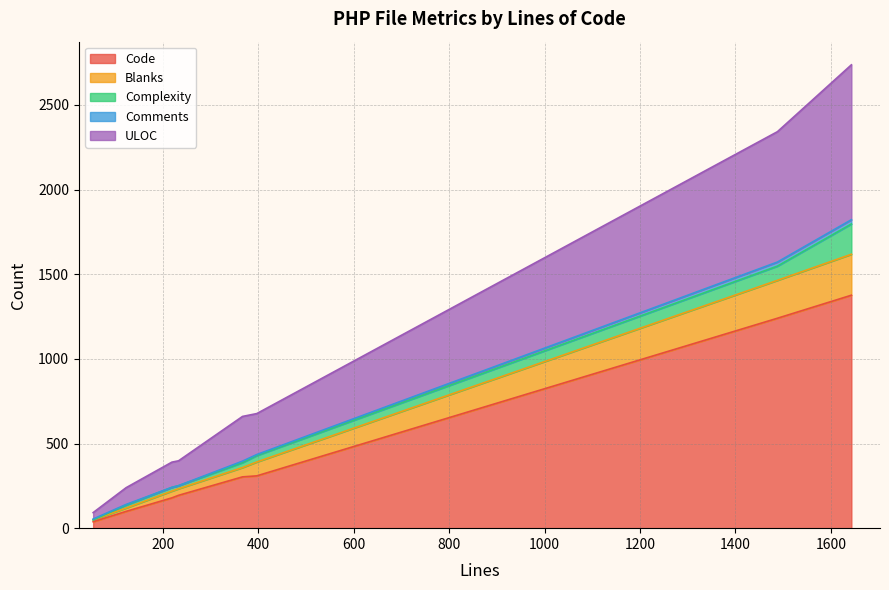

What position from the left is 54?

2